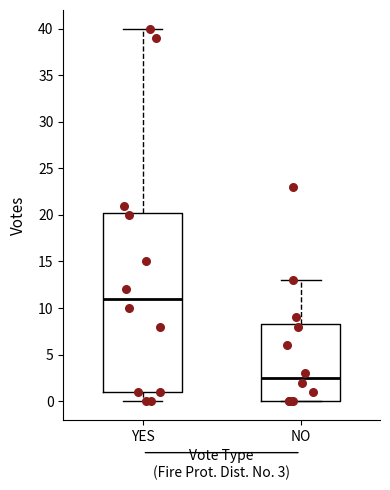

Which box's median line is the lowest?

NO